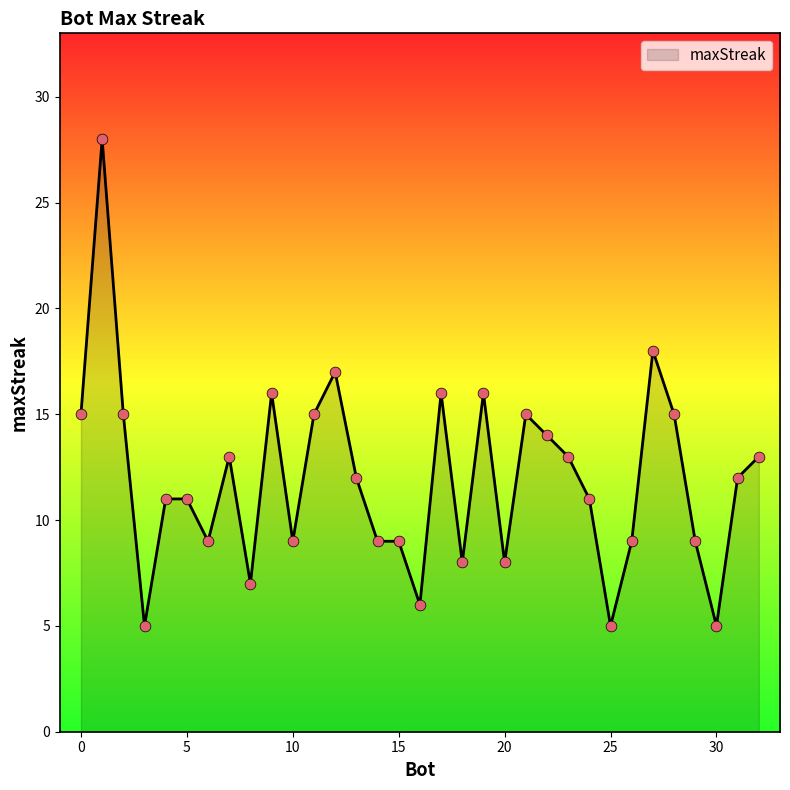

What is the smallest value displayed?

5